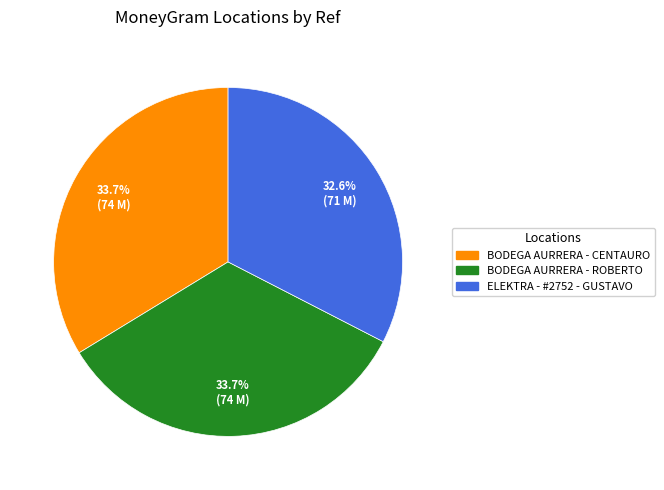

Is there any slice that represents more than half of the pie?

No